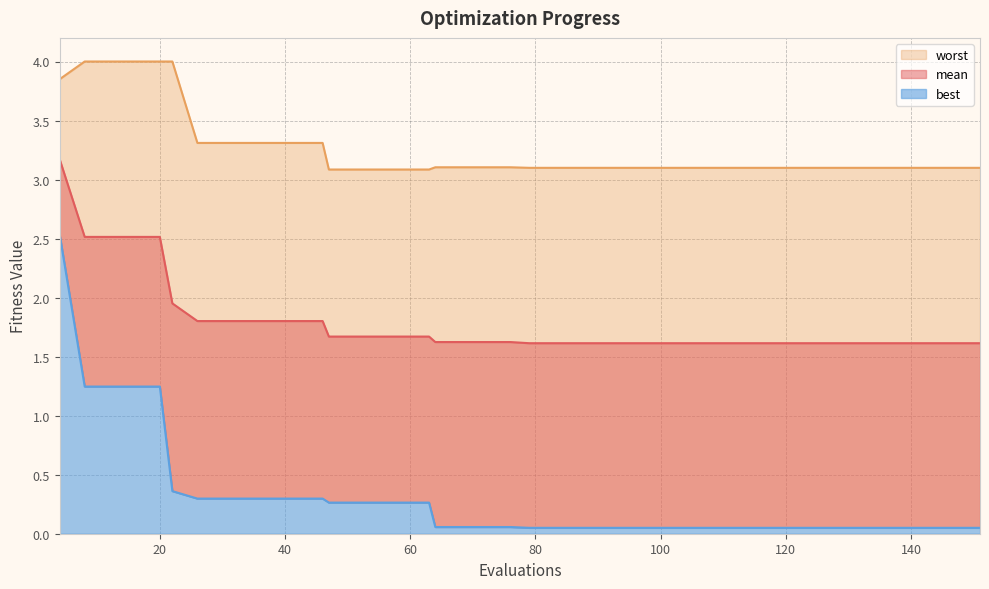

True or false: mean has more than 1 interior local peaks.

False